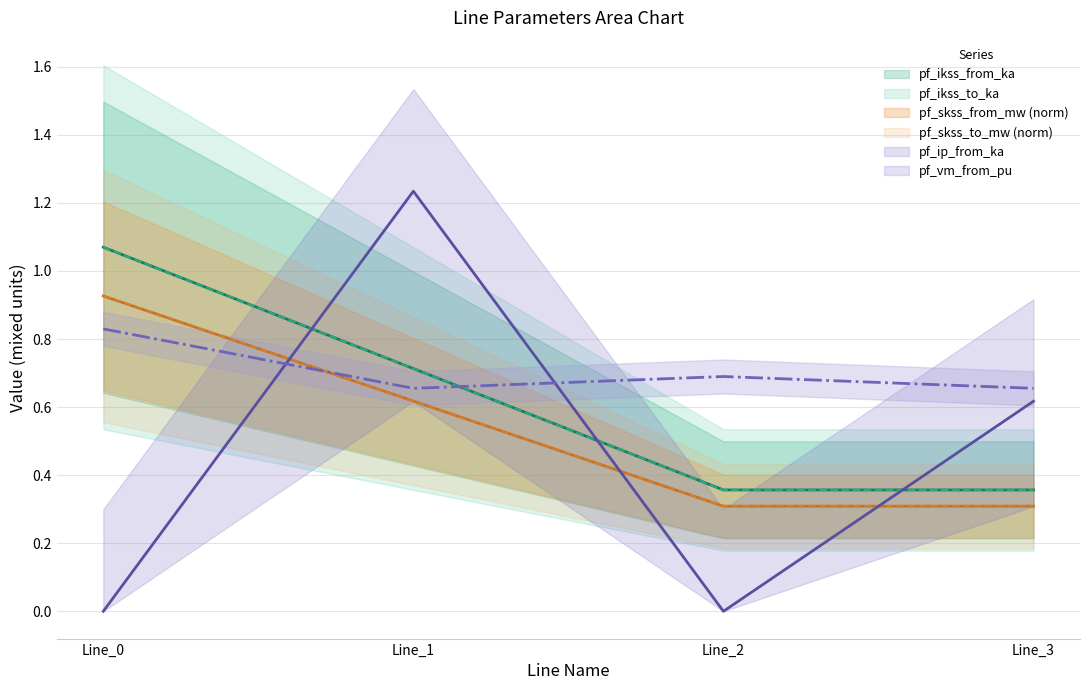

Does the chart have visible grid lines?

Yes